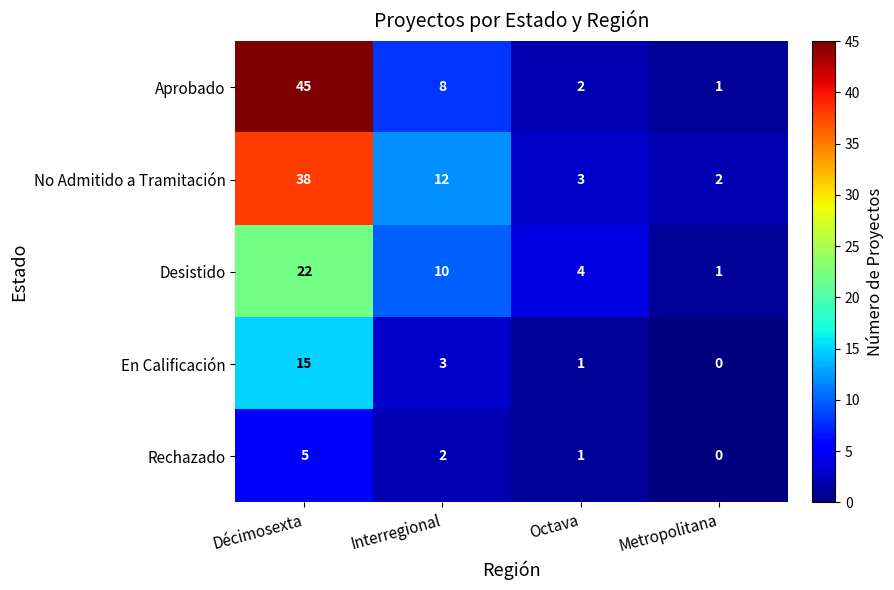

At which label is Desistido closest to 11?

Interregional